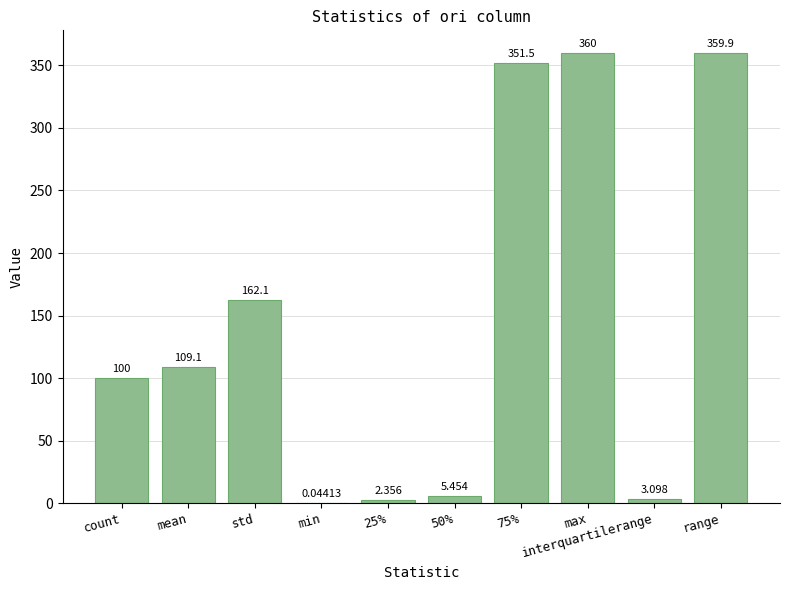

At which category does the chart reach its peak across all series?

max